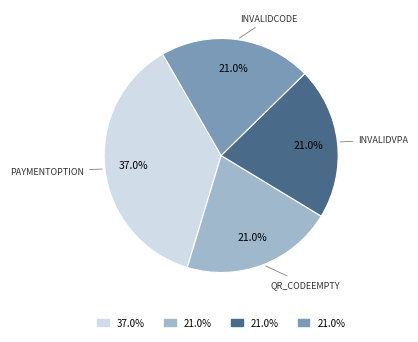

Does any single category account for the majority?

No